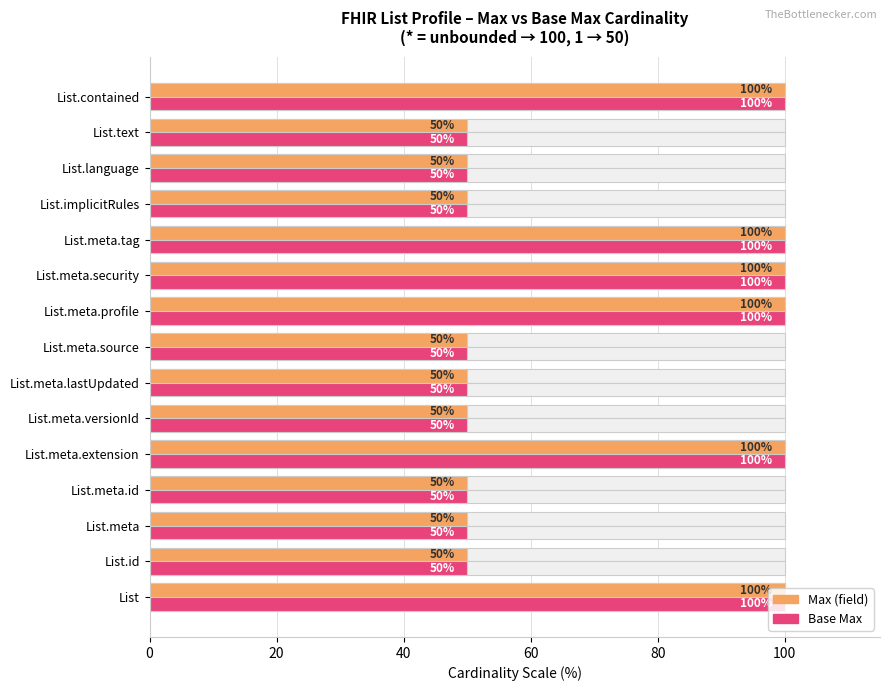

List the series in order of their peak value, highest first.

Max (field), Base Max